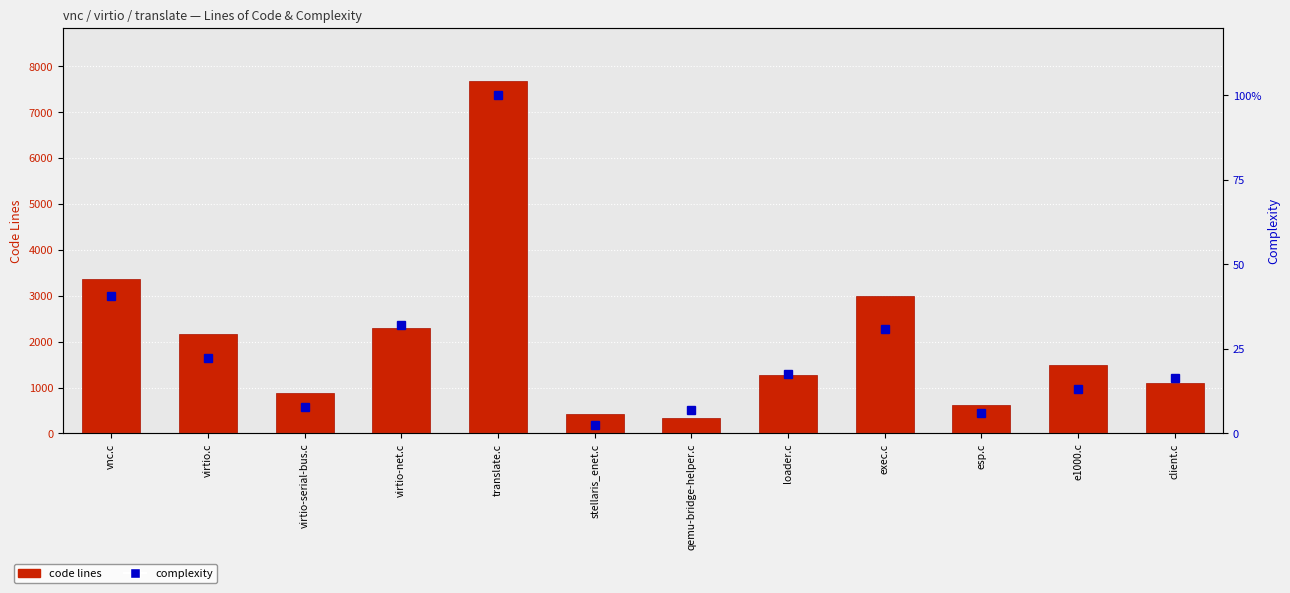

Which series changed the most between loader.c and exec.c?

code lines